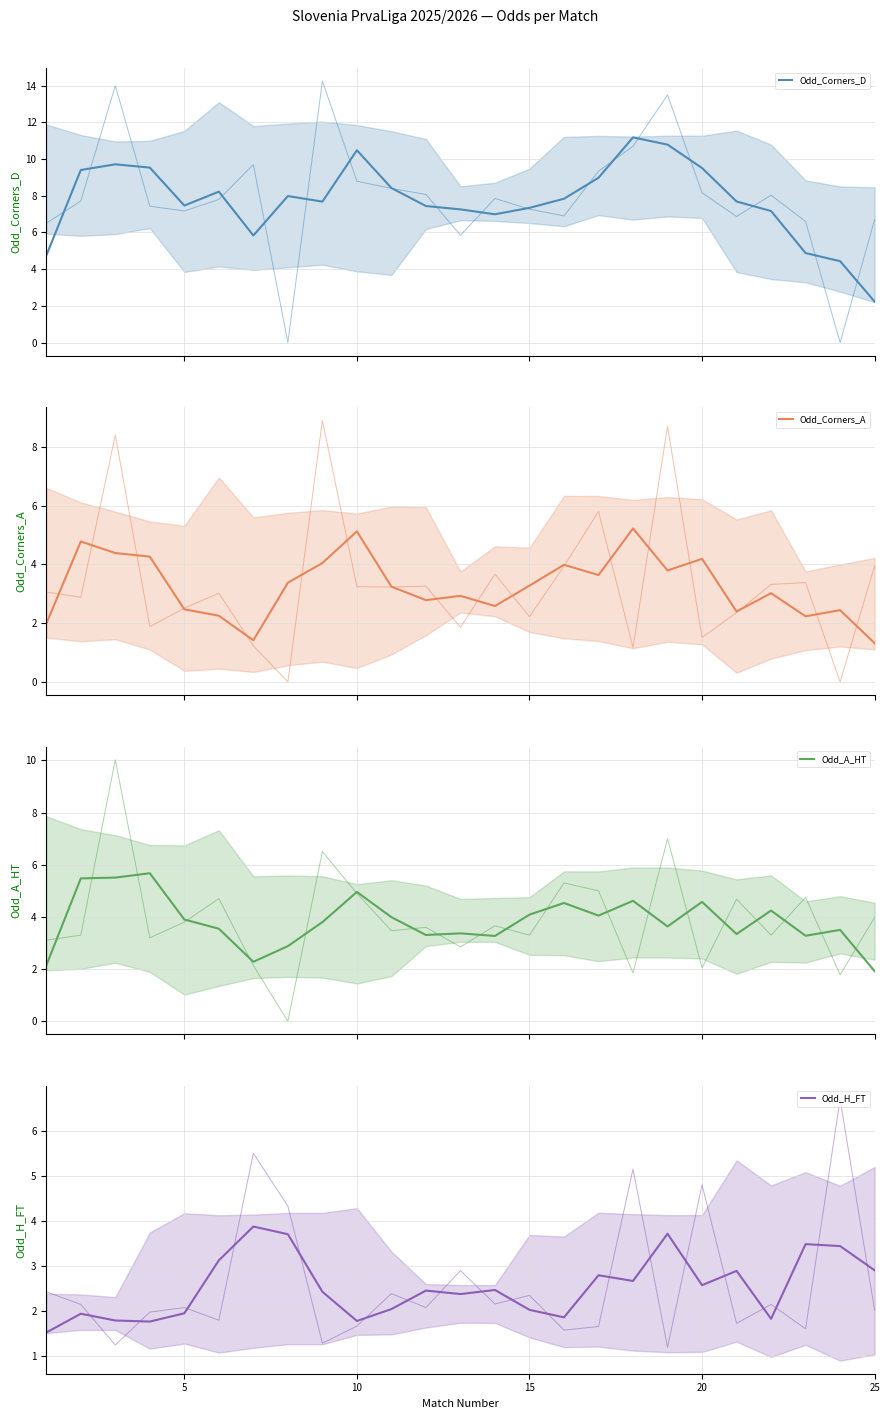

Is this an area chart (filled region under the line)?

No